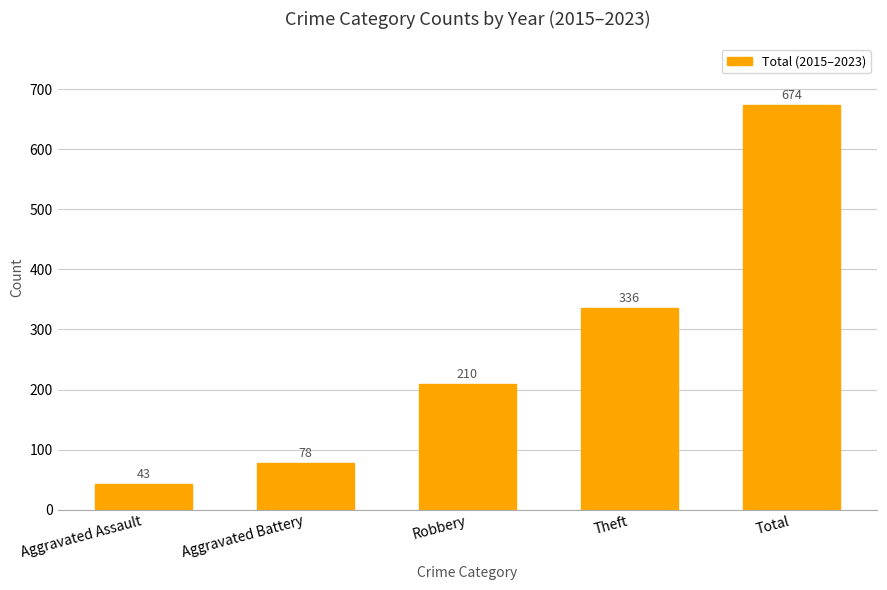

How many values are below 210?

2